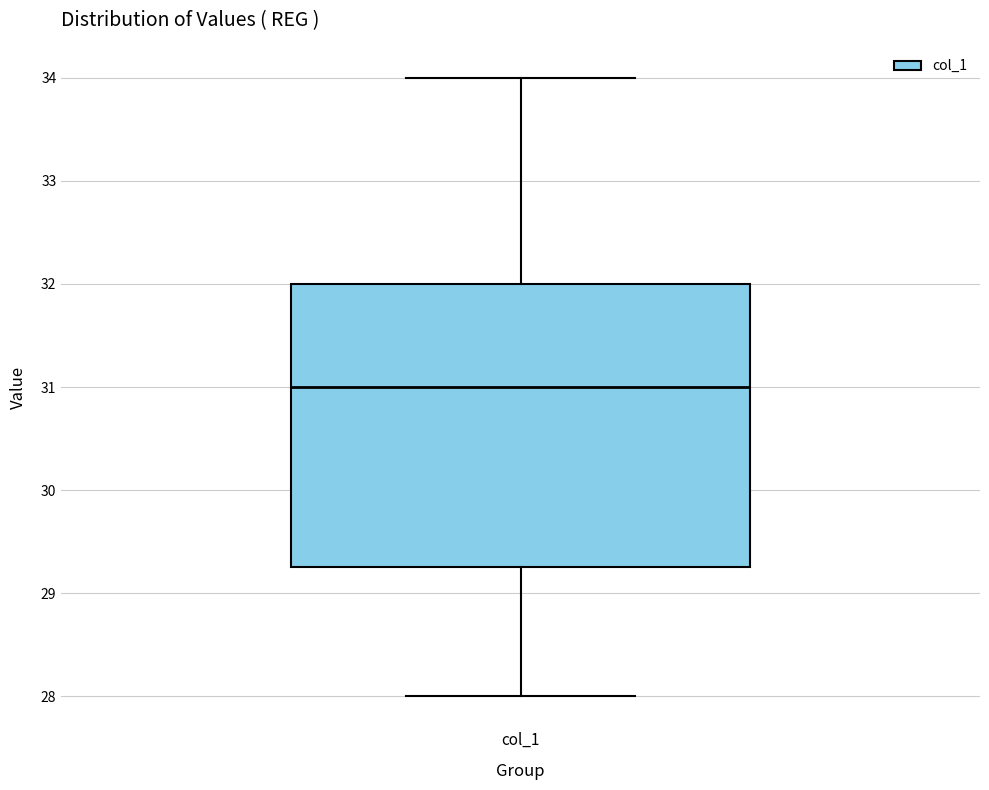

Where does the lower whisker of the box for col_1 end on the y-axis? The values are not printed on the chart, so give them approximately, as read against the axis.

28.0